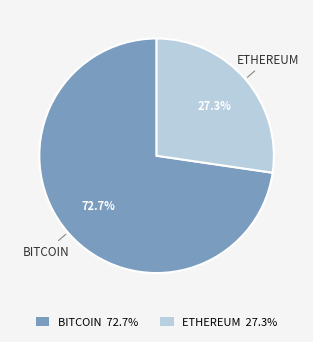

Does ETHEREUM 27.3% account for over 50% of the chart?

No